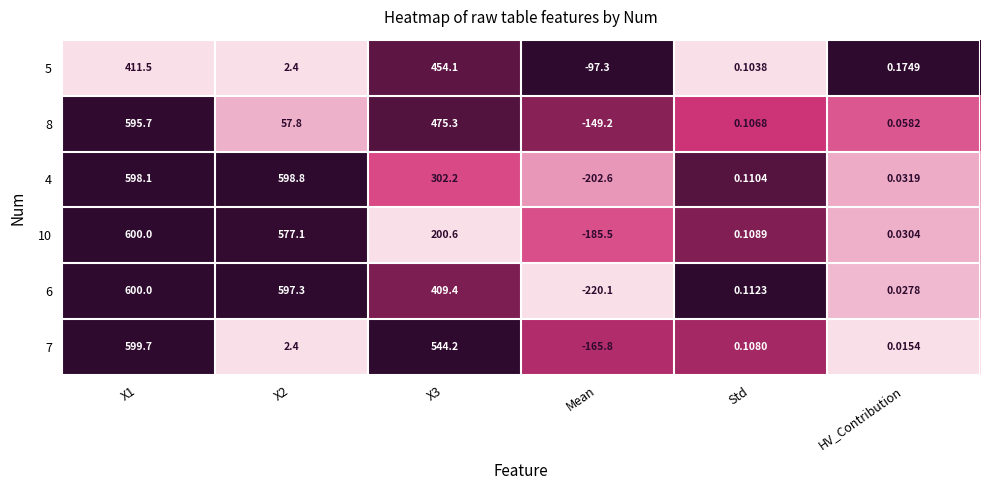

Between X2 and HV_Contribution, which series saw the biggest shift?

4